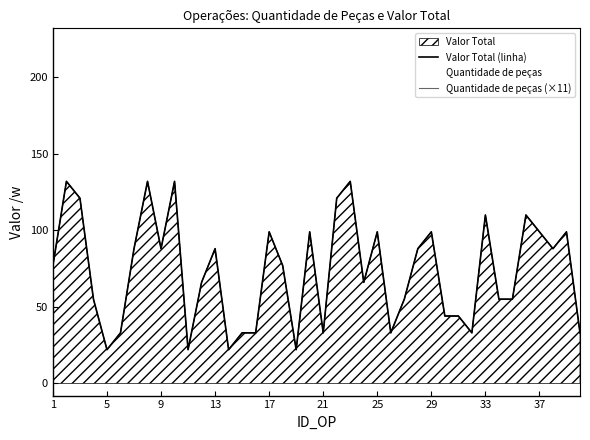

How many values in the Quantidade de peças (×11) series are below 77?

19